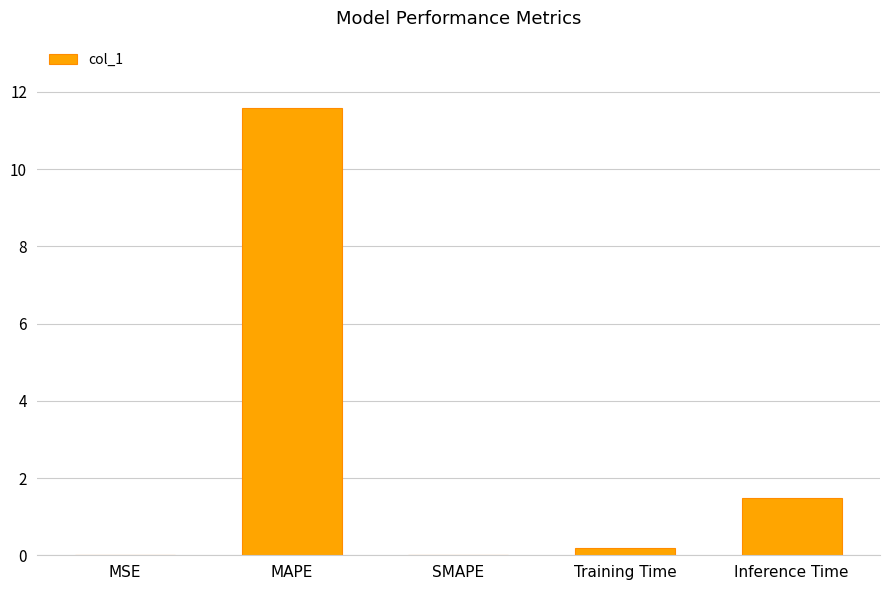

The value at Inference Time is 1.5. True or false?

True